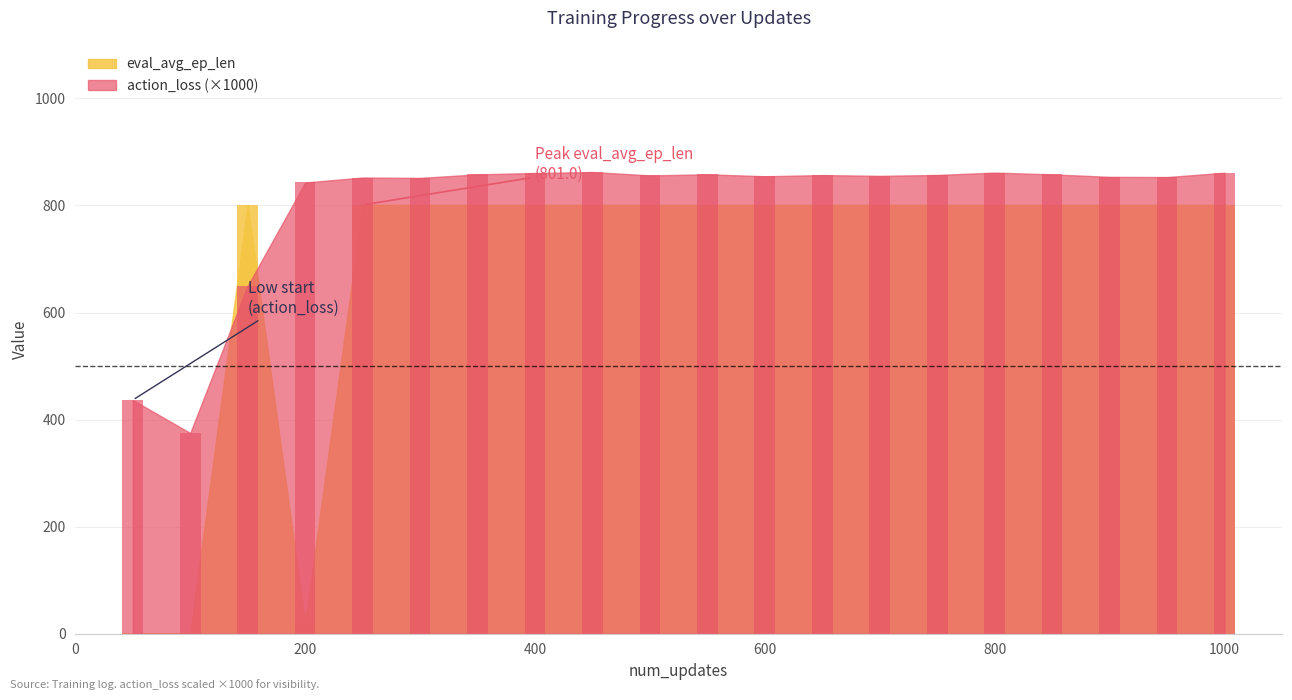

The value of action_loss at 700 is 385.8. True or false?

False